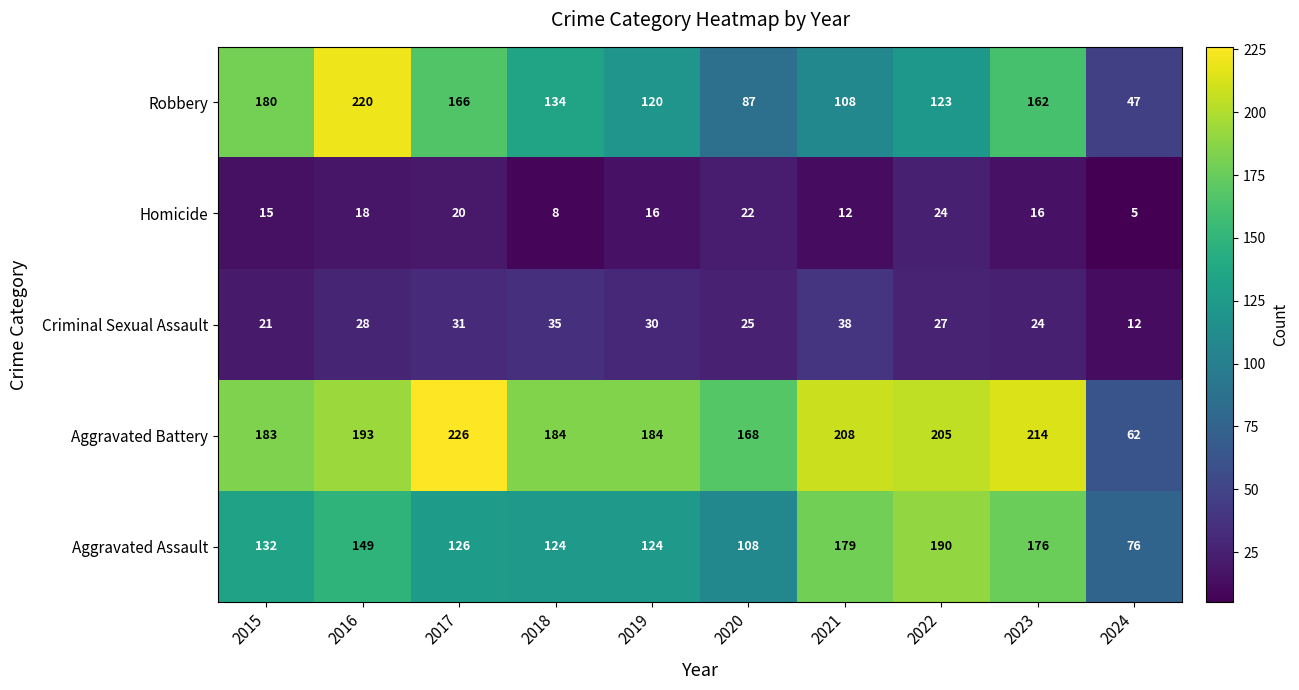

What is the sum of the Criminal Sexual Assault values at 2016 and 2021?

66